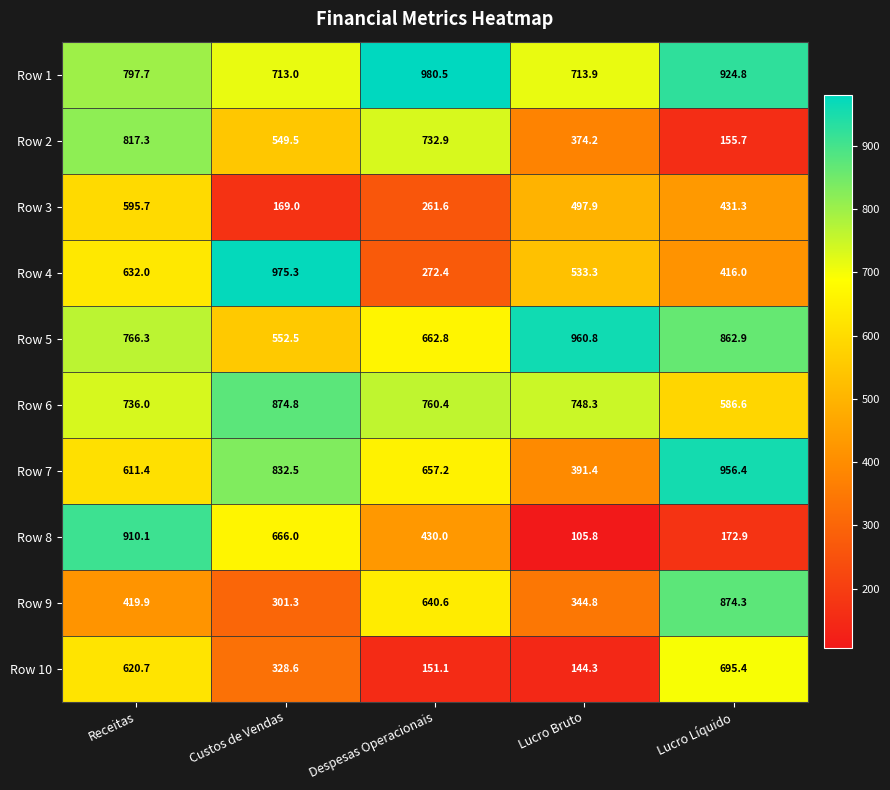

At which category is the sum across all series the highest?

Receitas